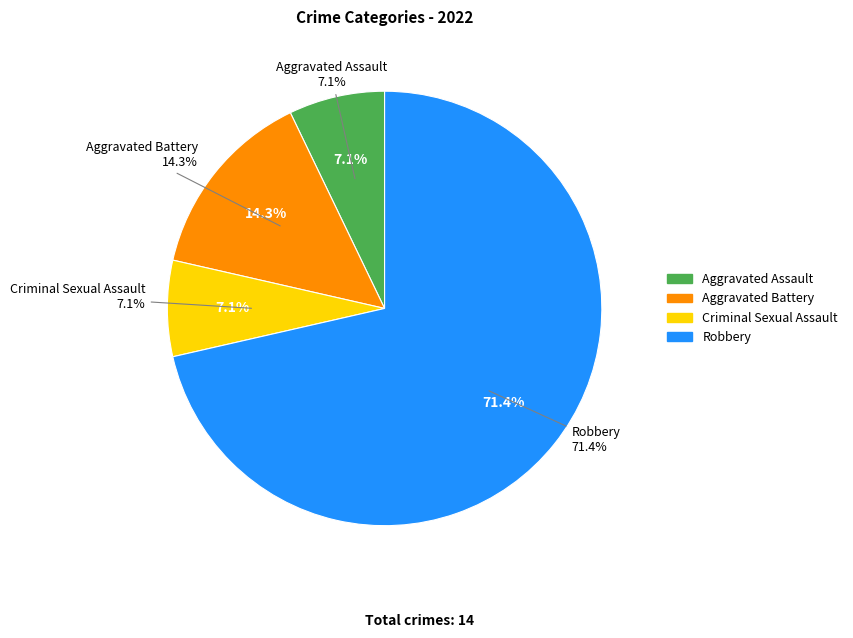

How many slices are in this pie chart?

4